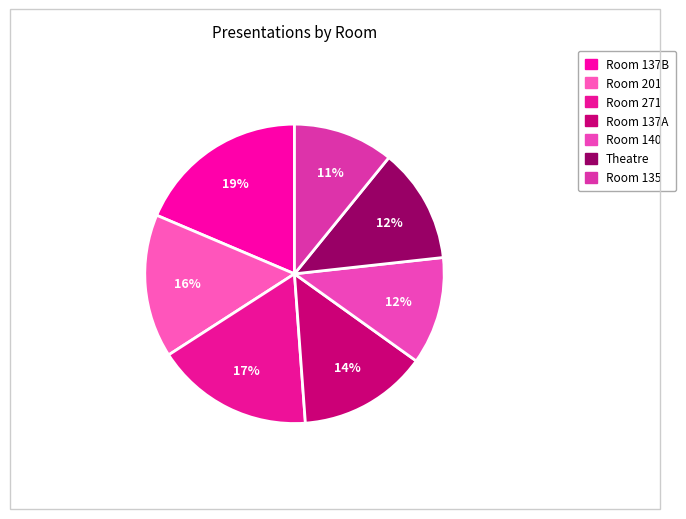

Is it true that Theatre is 12% of the pie?

True